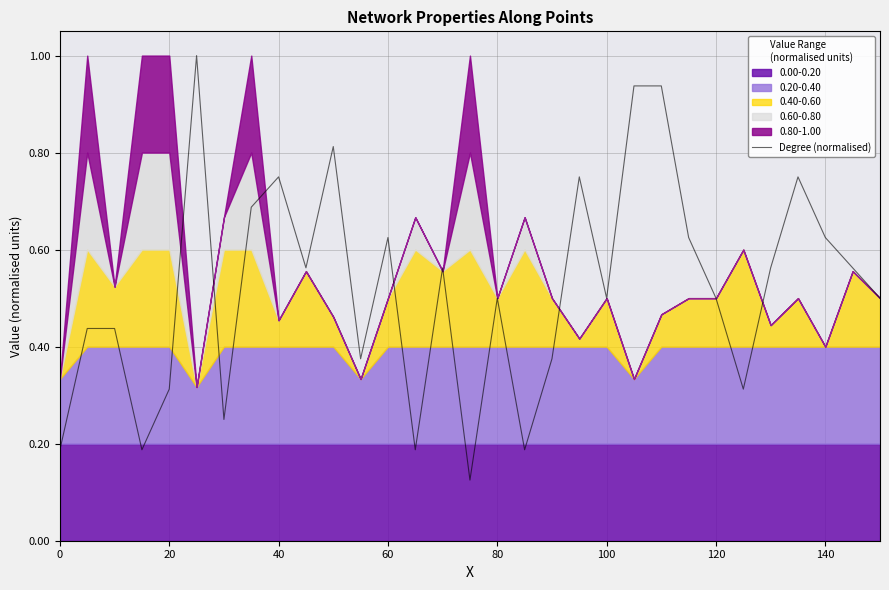

The value of Degree (normalised) at 80 is 0.9. True or false?

False